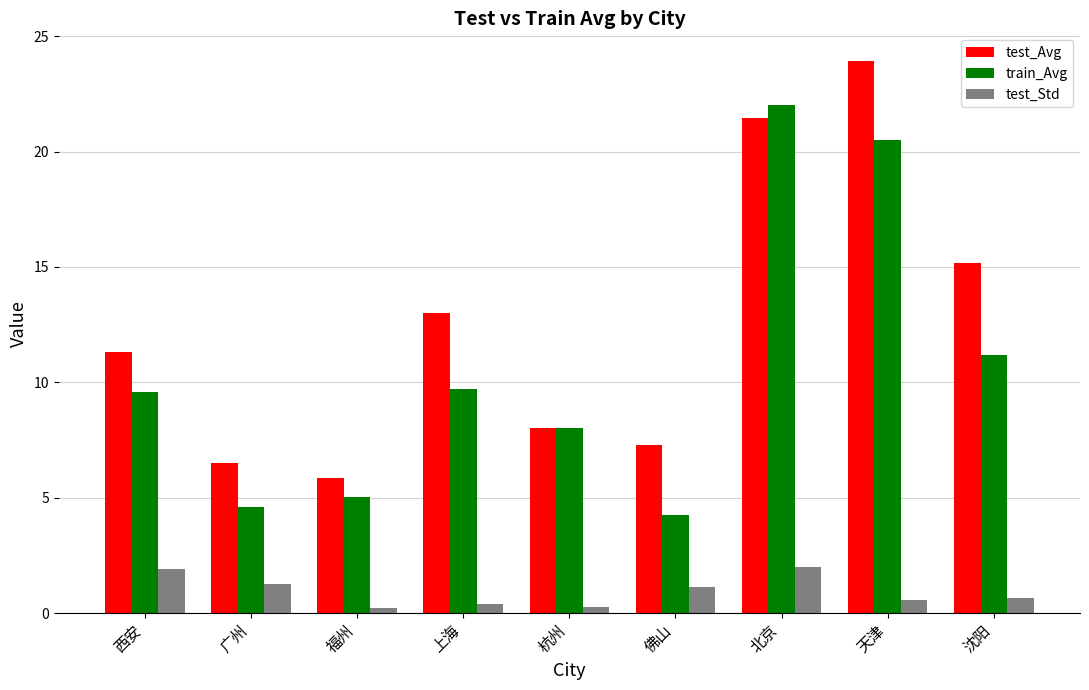

How many bars are there in total?

27